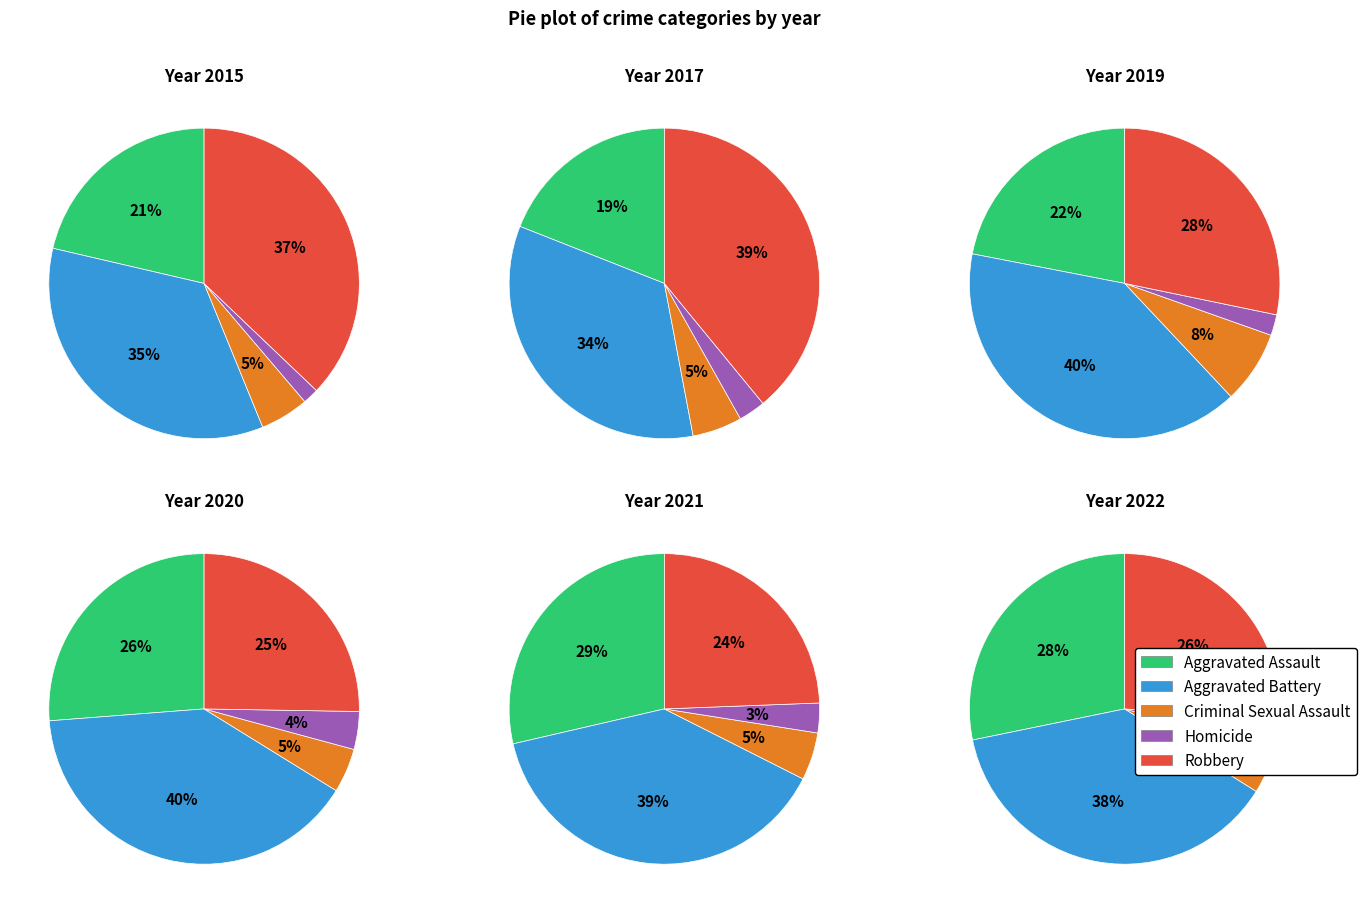

To the nearest percent, what is the difference between the 1 and 5 slice percentages?

2%